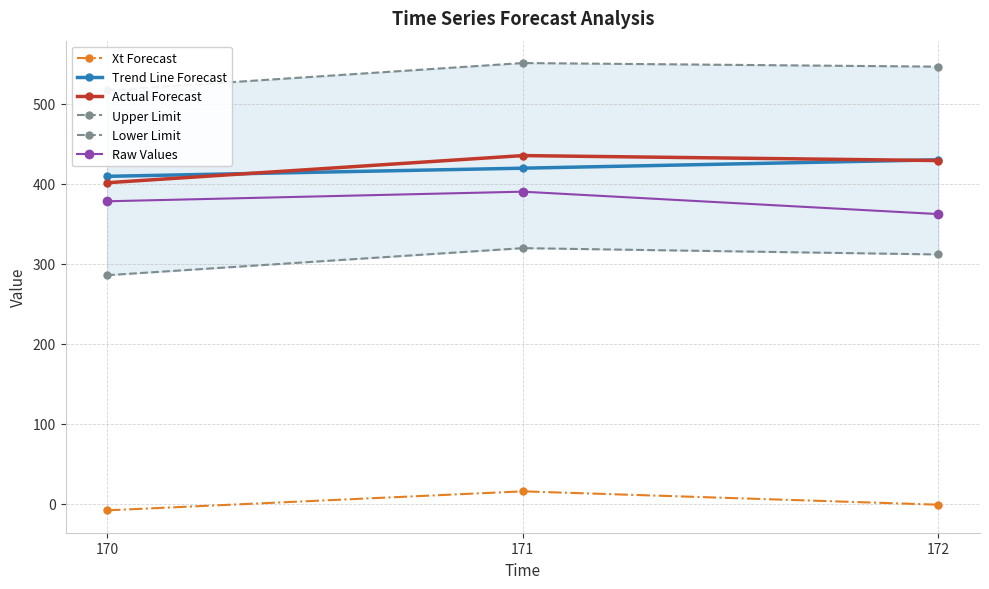

Which category has the lowest value across all series?

170